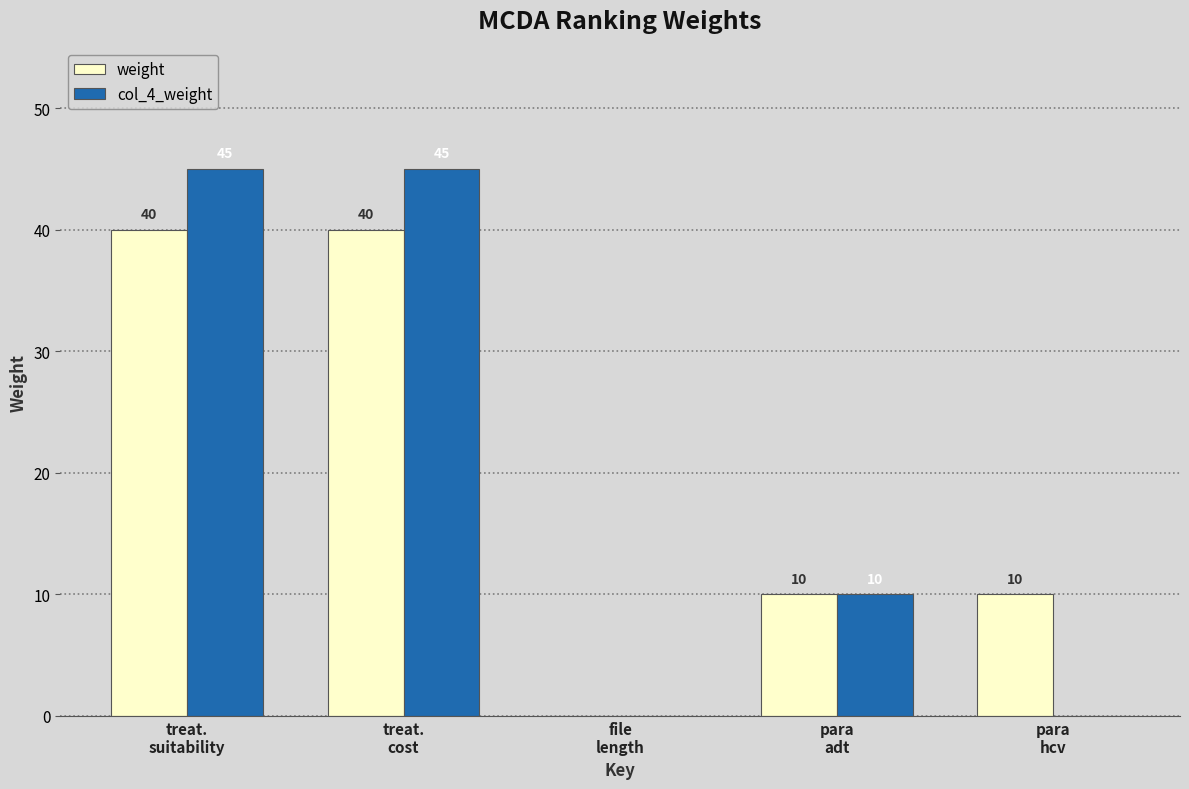

What is the maximum value for weight?

40